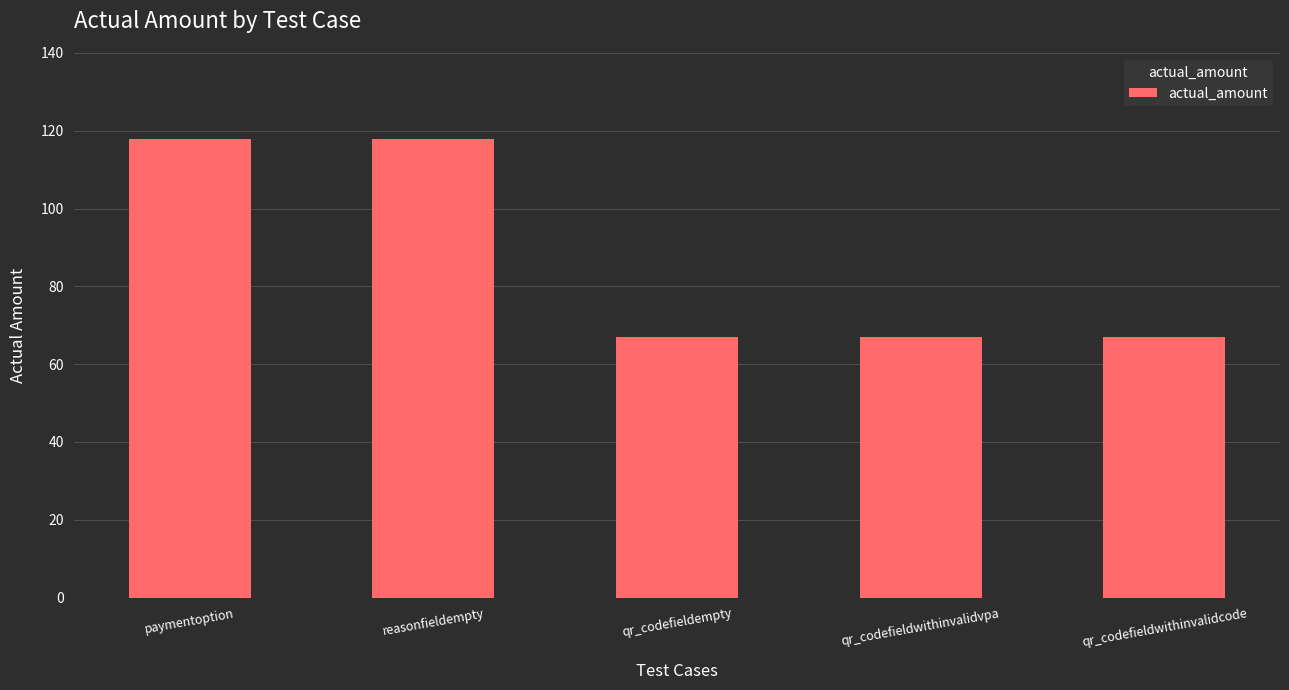

What is the label of the 2nd bar from the left?

reasonfieldempty